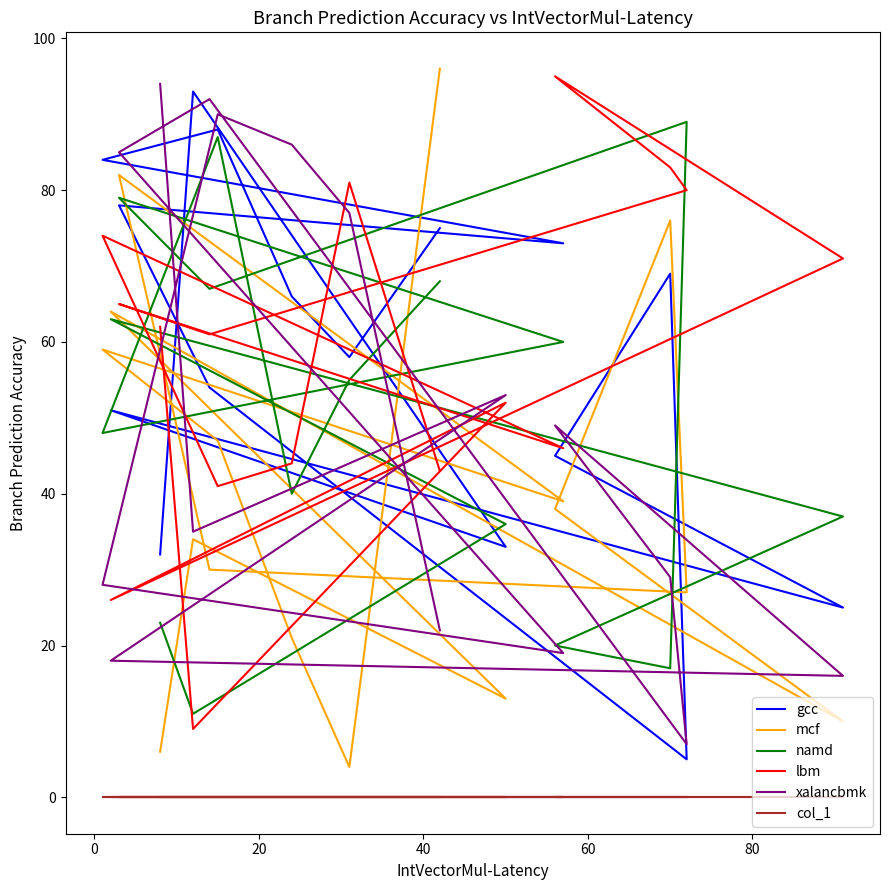

How many intersections are there between mcf and namd?

11